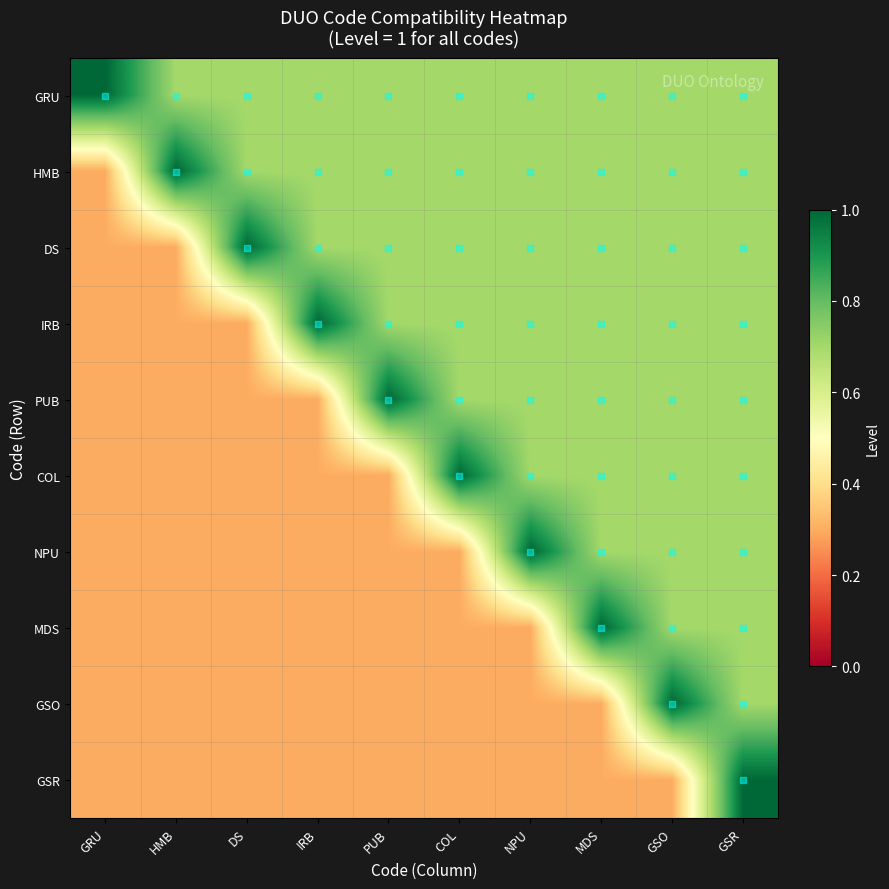

Between IRB and NPU, which series saw the biggest shift?

NPU